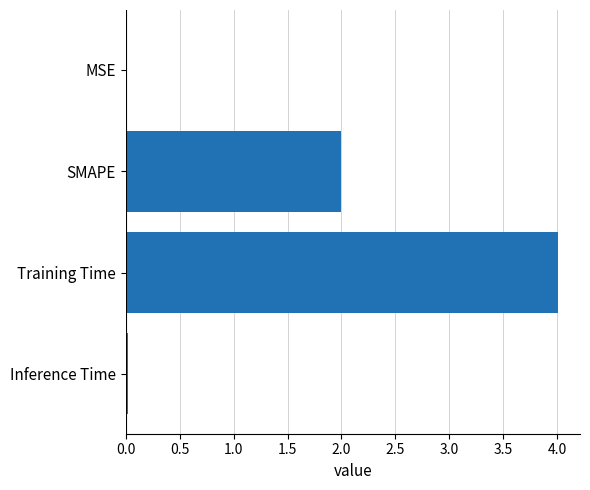

Are the bars horizontal?

Yes